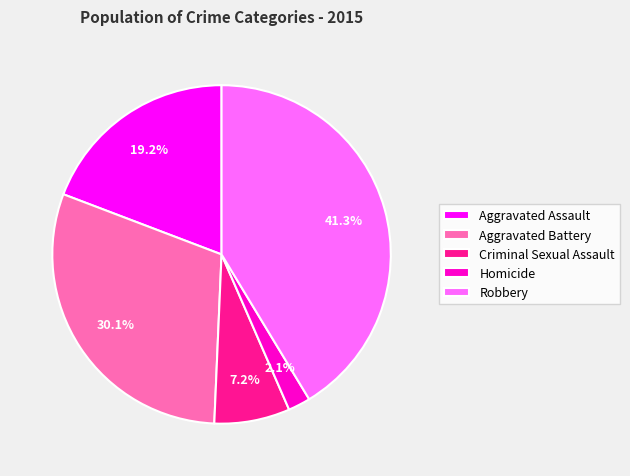

Is it true that Criminal Sexual Assault is 16% of the pie?

False